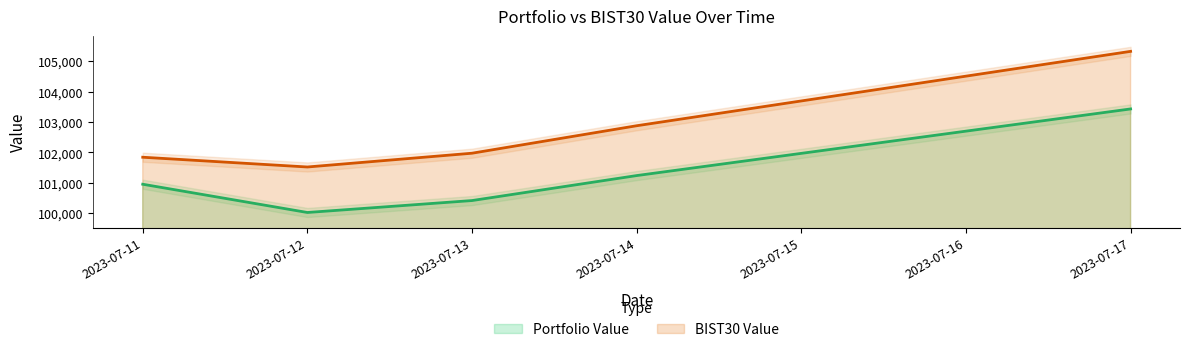

True or false: BIST30 Value and Portfolio Value intersect in this chart.

False